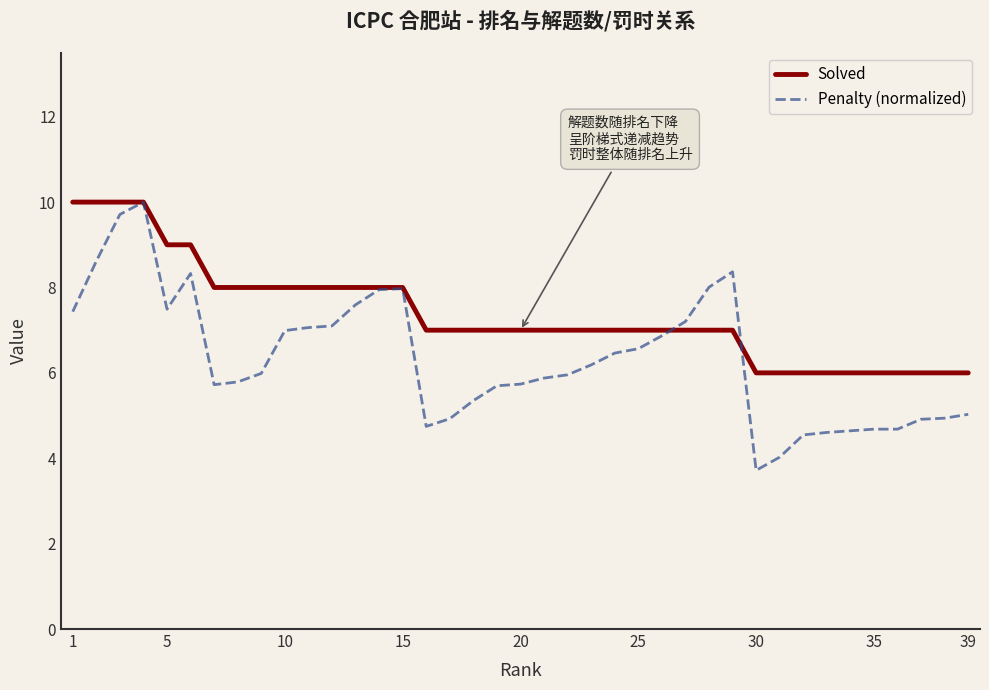

What is the maximum value for Penalty (normalized)?

10.0